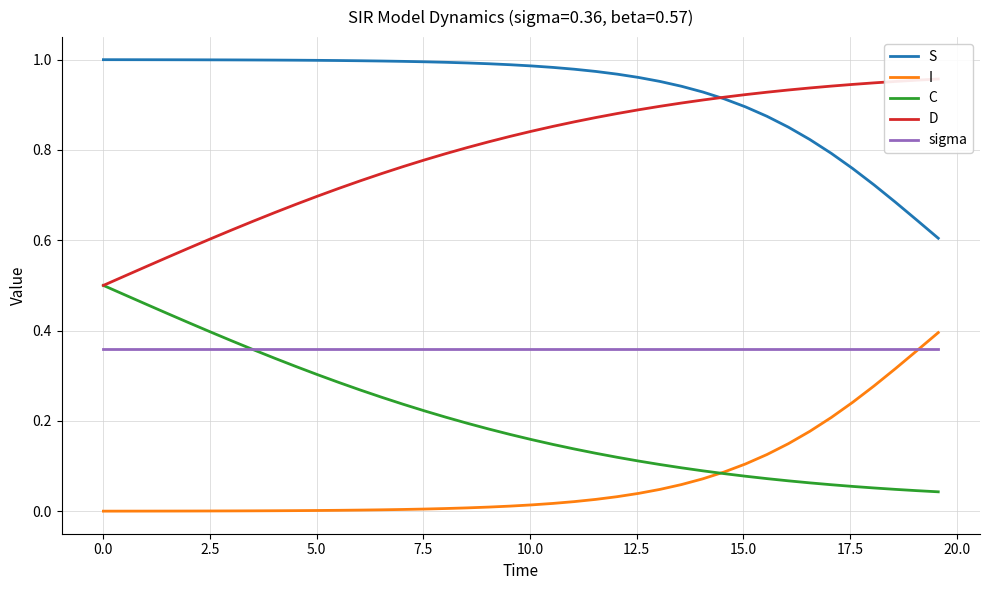

True or false: I and S intersect in this chart.

False